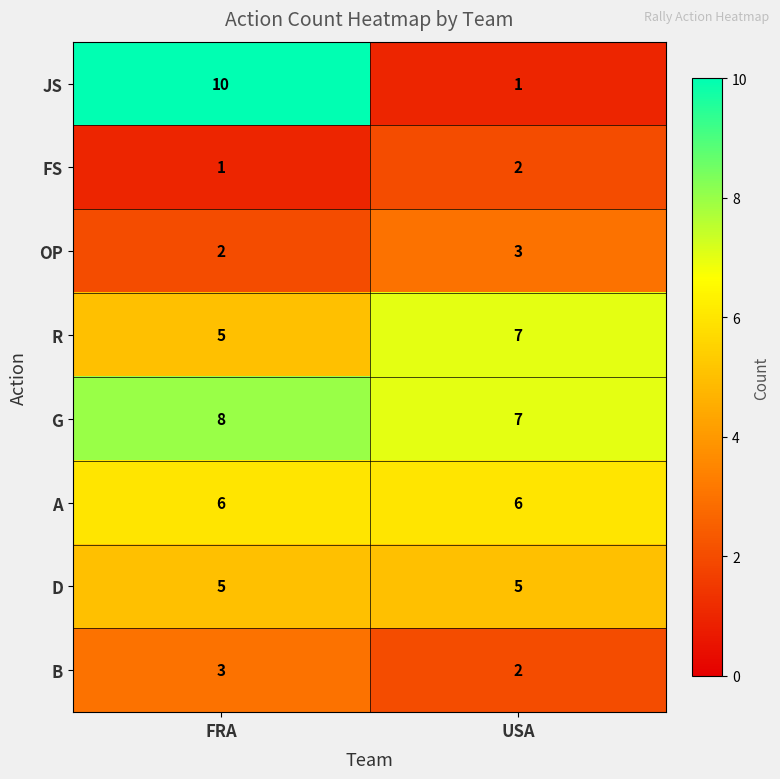

At which category is the sum across all series the highest?

FRA